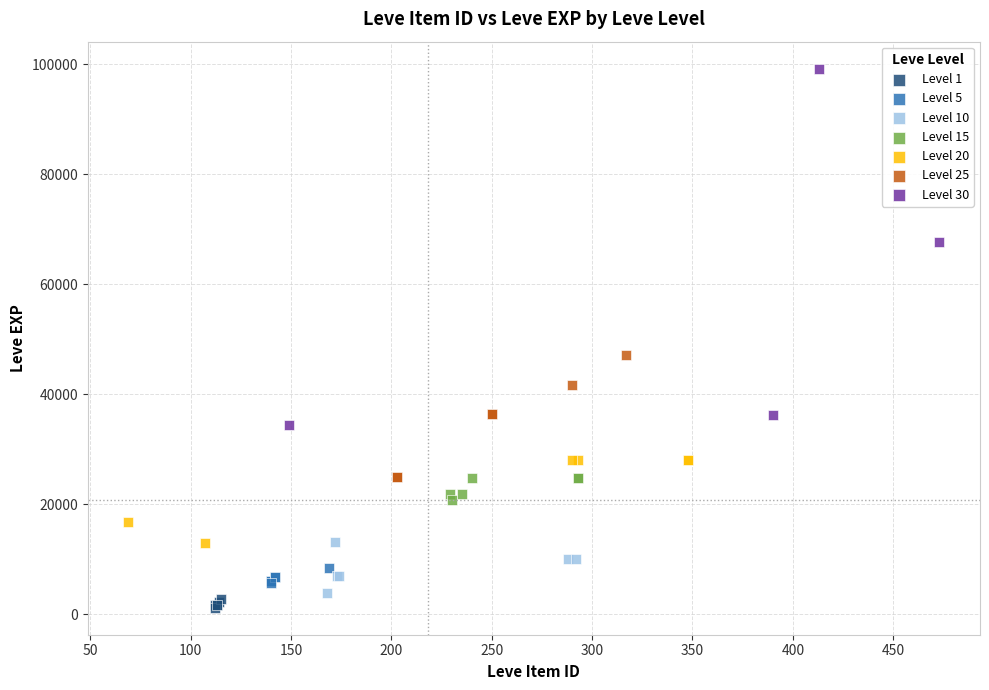

Which series reaches the maximum Y coordinate?

Level 30